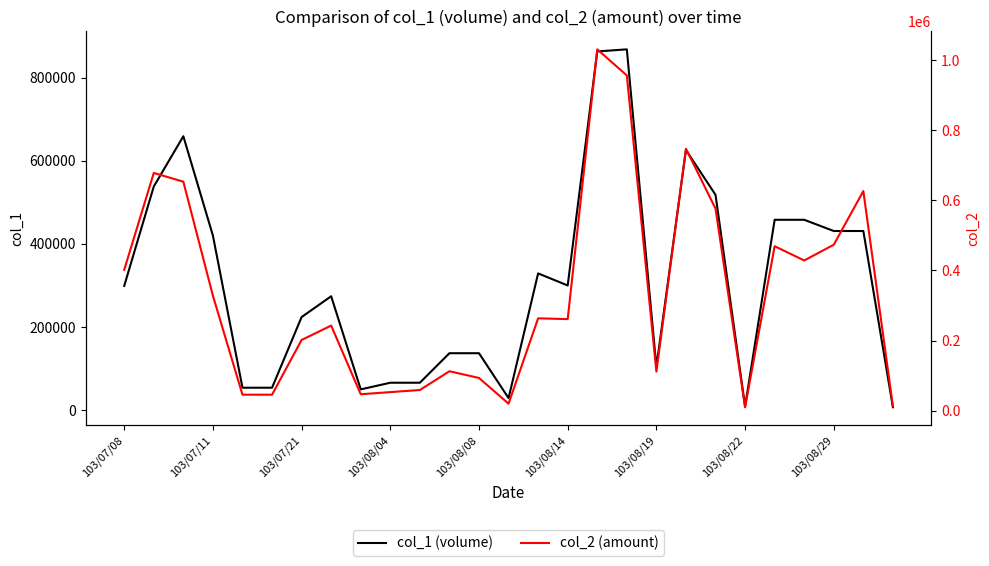

What is the label of the 7th point from the right?

20